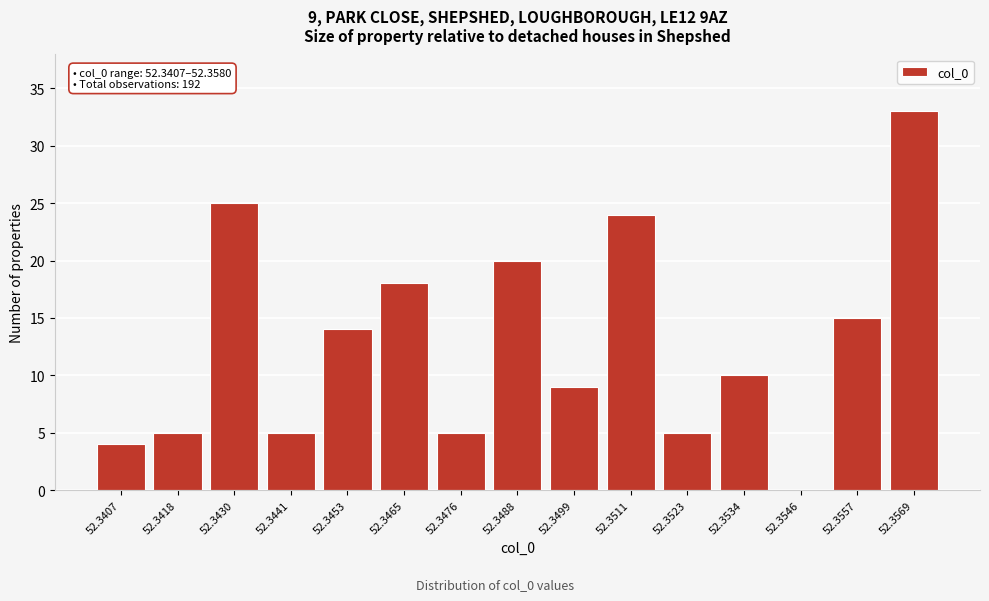

Reading left to right, list all the values displayed in this chart.

52.3407=4	52.3418=5	52.3430=25	52.3441=5	52.3453=14	52.3465=18	52.3476=5	52.3488=20	52.3499=9	52.3511=24	52.3523=5	52.3534=10	52.3546=0	52.3557=15	52.3569=33